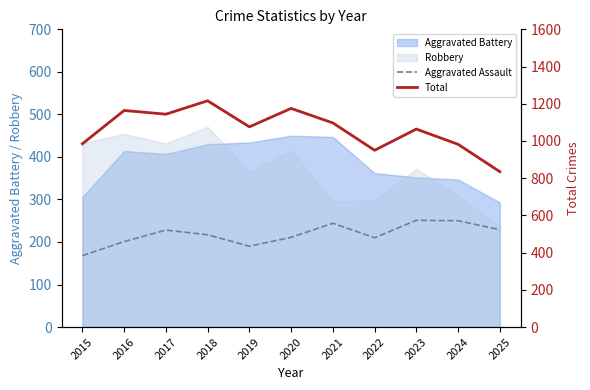

True or false: Aggravated Assault and Total cross at least once.

False